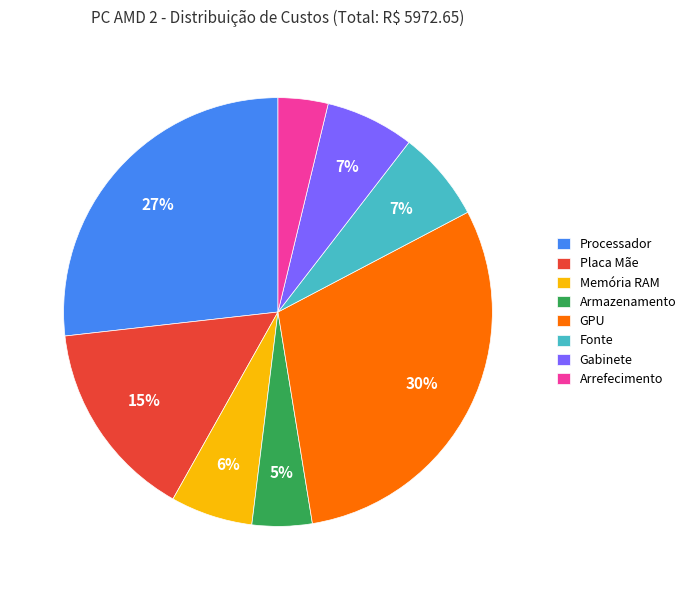

Between Arrefecimento and Placa Mãe, which is larger?

Placa Mãe